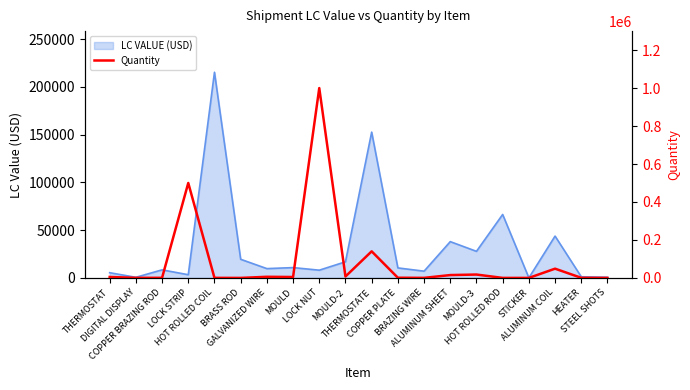

Is it true that the value at MOULD-3 is 28631.6?

False